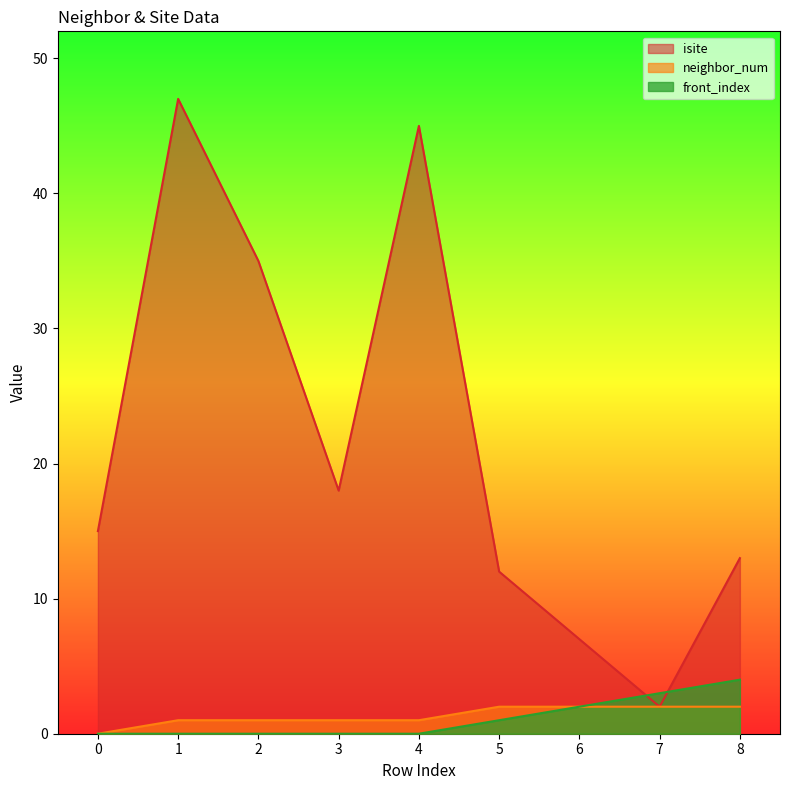

True or false: front_index and neighbor_num intersect in this chart.

False